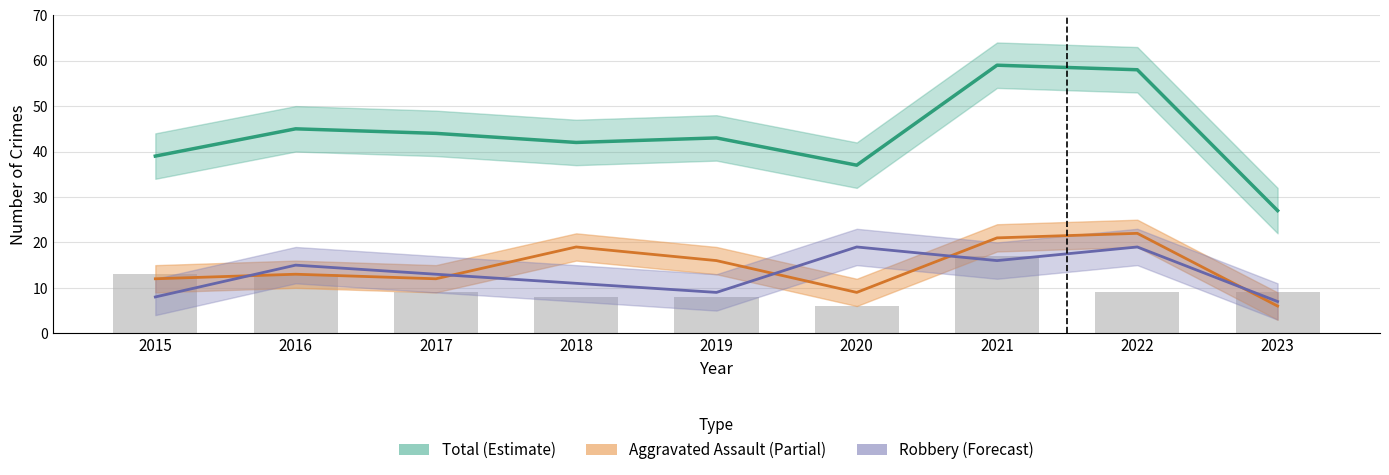

Reading left to right, extract all data points from this chart.

Total (Estimate): 2015=39	2016=45	2017=44	2018=42	2019=43	2020=37	2021=59	2022=58	2023=27
Aggravated Assault (Partial): 2015=12	2016=13	2017=12	2018=19	2019=16	2020=9	2021=21	2022=22	2023=6
Robbery (Forecast): 2015=8	2016=15	2017=13	2018=11	2019=9	2020=19	2021=16	2022=19	2023=7
Aggravated Battery: 2015=13	2016=13	2017=9	2018=8	2019=8	2020=6	2021=17	2022=9	2023=9